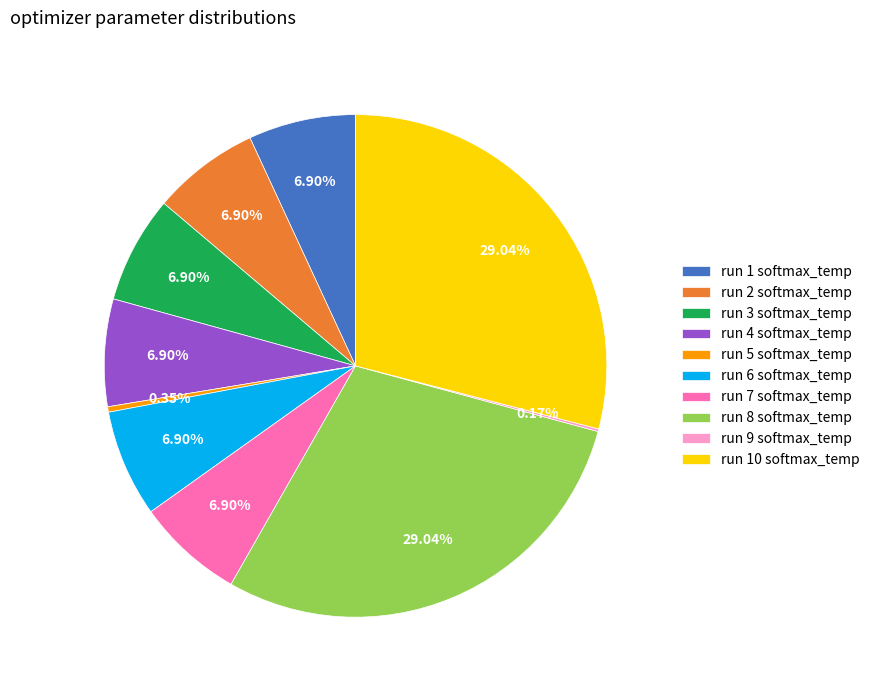

Do run 8 softmax_temp and run 3 softmax_temp together represent more than half of the pie?

No